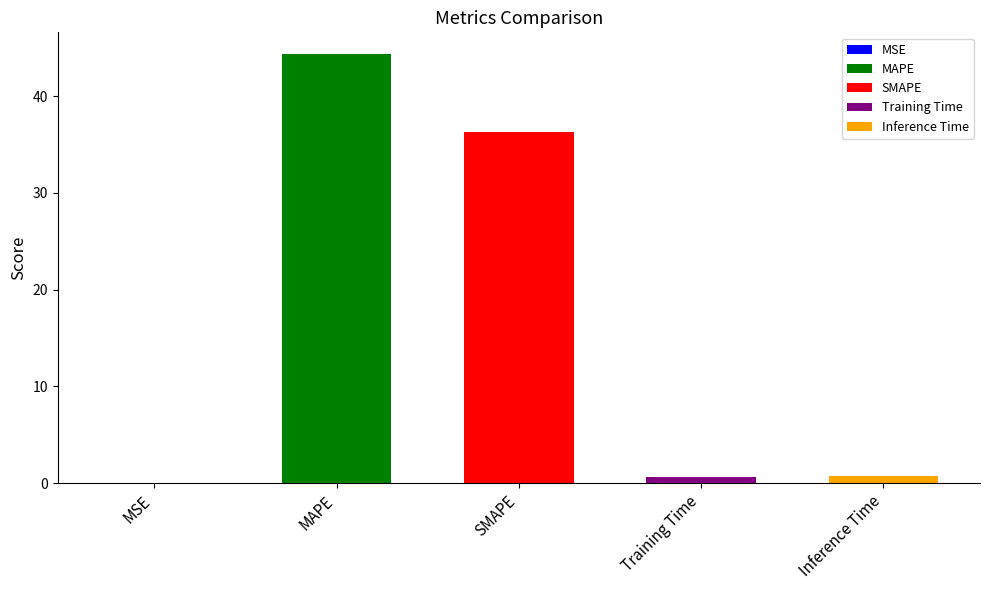

What is the average value?

16.4